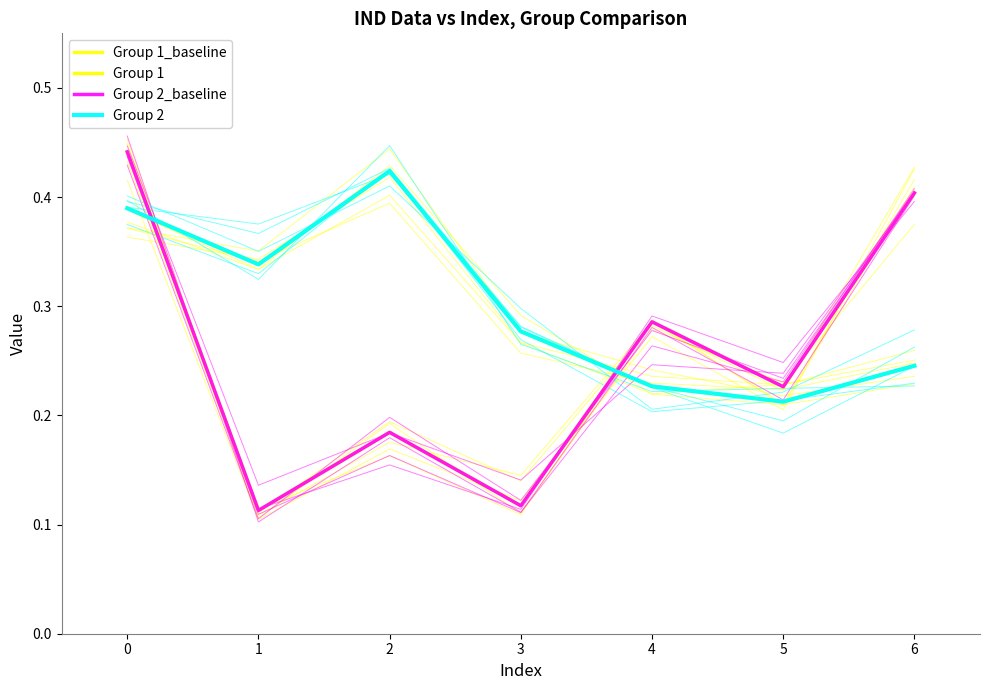

Reading left to right, what are all the values shown in this chart?

Group 1_baseline: 0.4	0.1	0.2	0.1	0.3	0.2	0.4
Group 1: 0.4	0.3	0.4	0.3	0.2	0.2	0.2
Group 2_baseline: 0.4	0.1	0.2	0.1	0.3	0.2	0.4
Group 2: 0.4	0.3	0.4	0.3	0.2	0.2	0.2